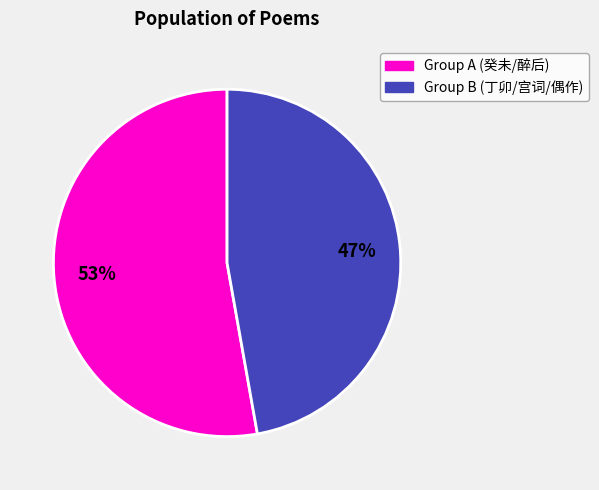

To the nearest percent, what is the difference between the largest and smallest slice percentages?

6%